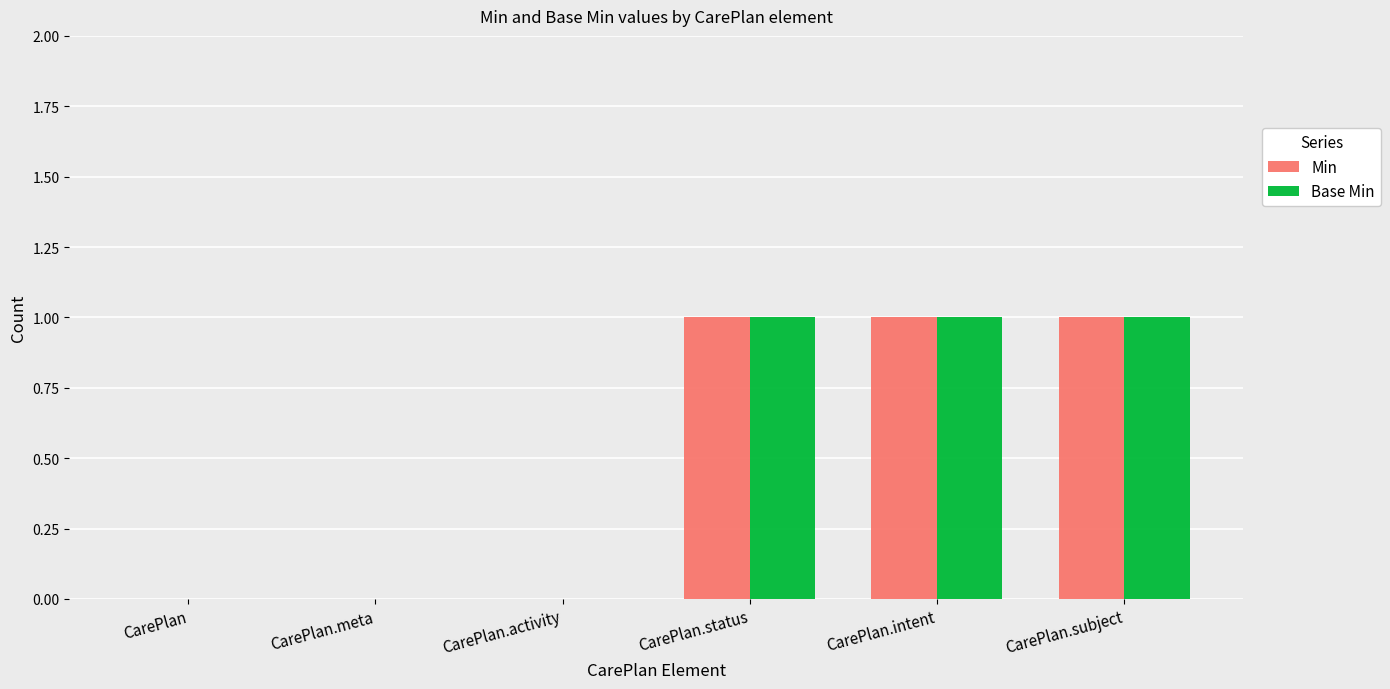

Is the value of Base Min at CarePlan greater than the value of Min at CarePlan.subject?

No